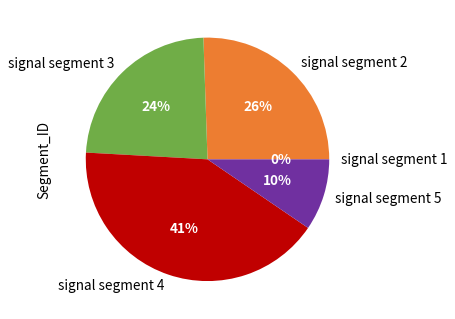

True or false: signal segment 3 accounts for 24% of the total.

True